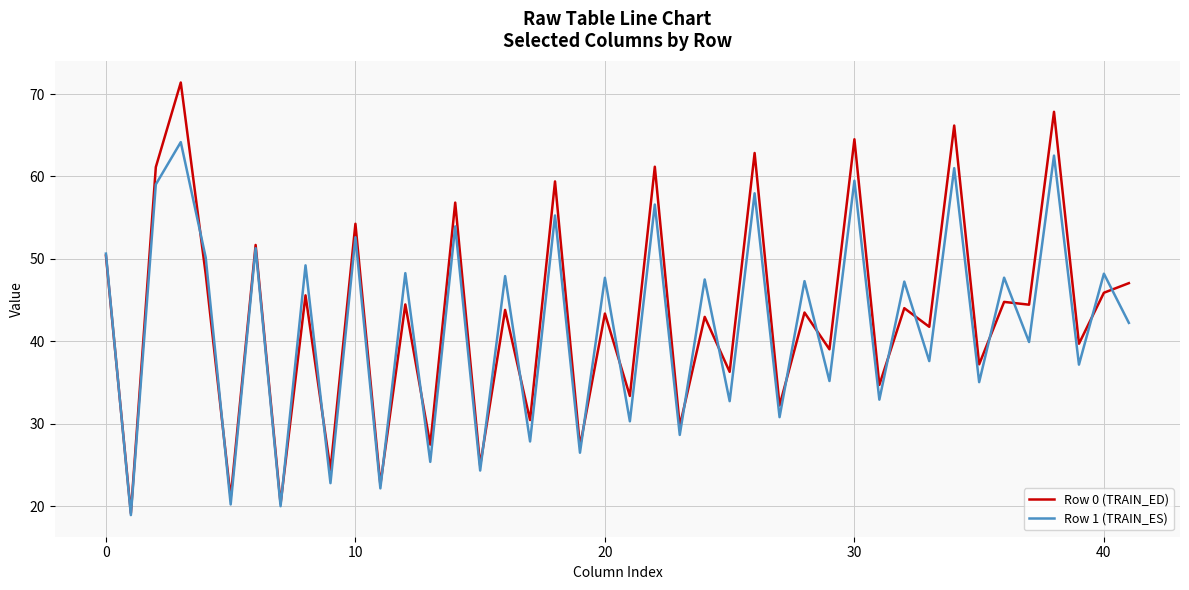

What is the minimum value shown in the chart?

18.9